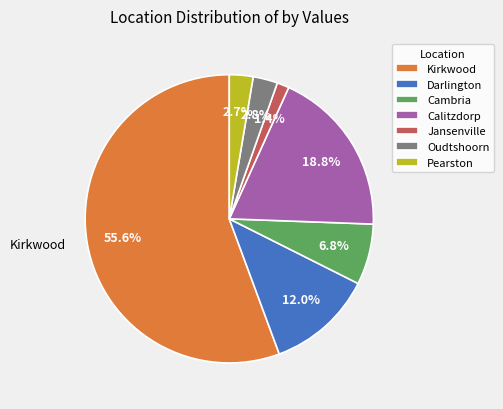

What is the ratio of the value at Darlington to the value at Calitzdorp?

0.6